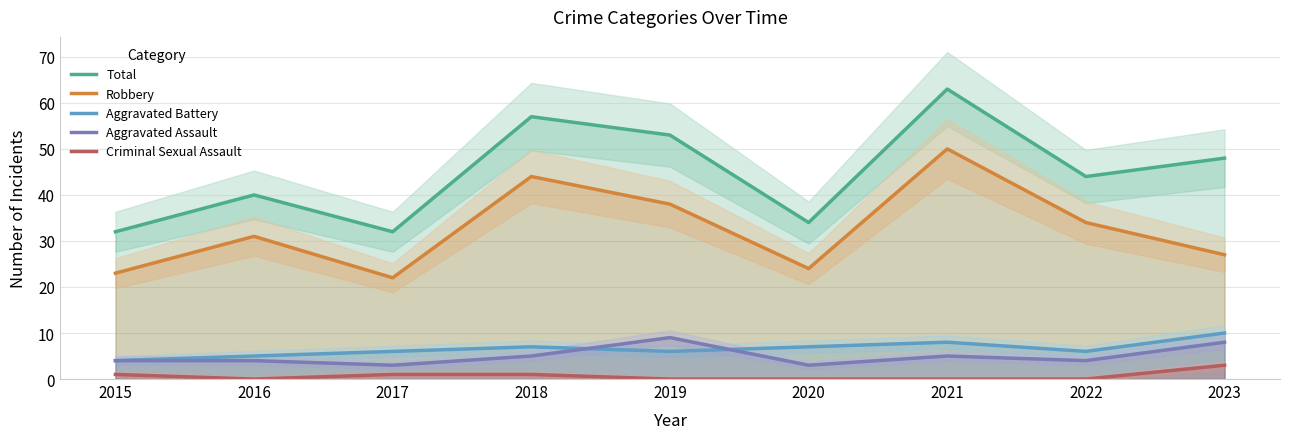

What is the value of the Total point at the 6th from the left?

34